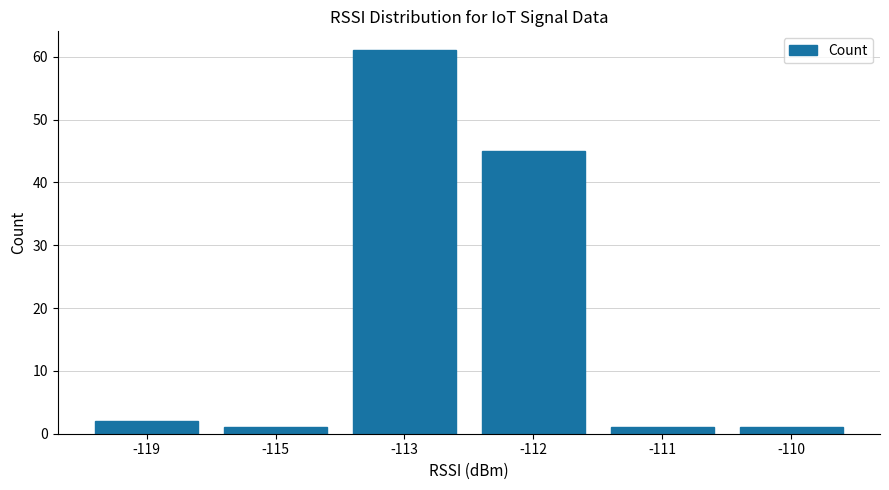

What is the minimum value shown in the chart?

1